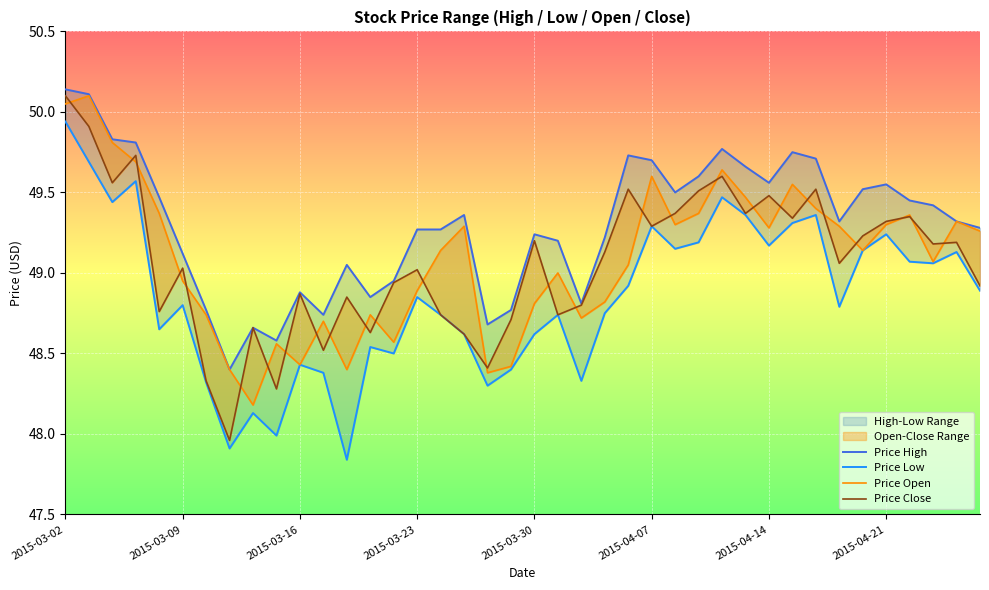

Is the value of Price Low at 31 greater than the value of Price Close at 27?

No